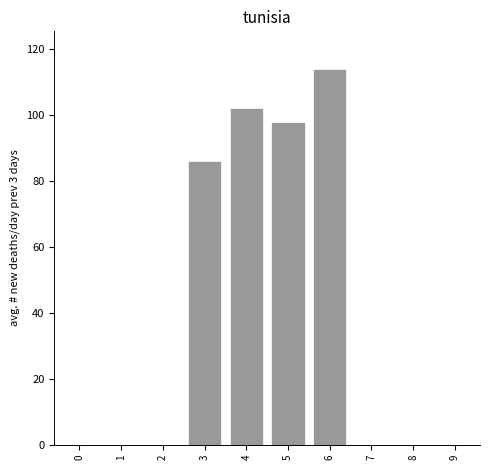

Which has a higher value, 4 or 1?

4